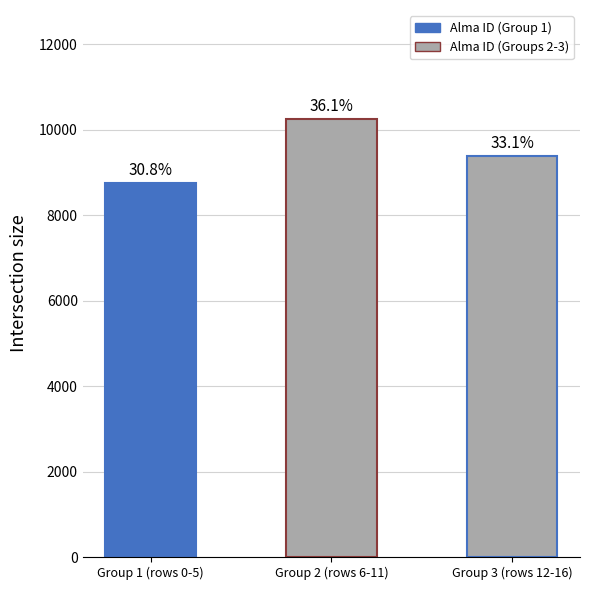

What position from the right is Group 1 (rows 0-5)?

3